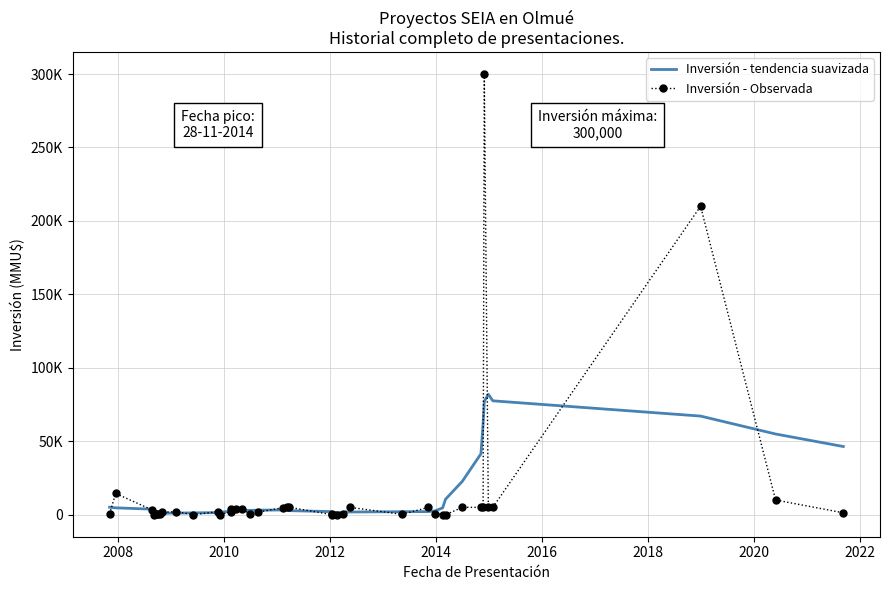

At how many categories does at least one series exceed 290858?

1